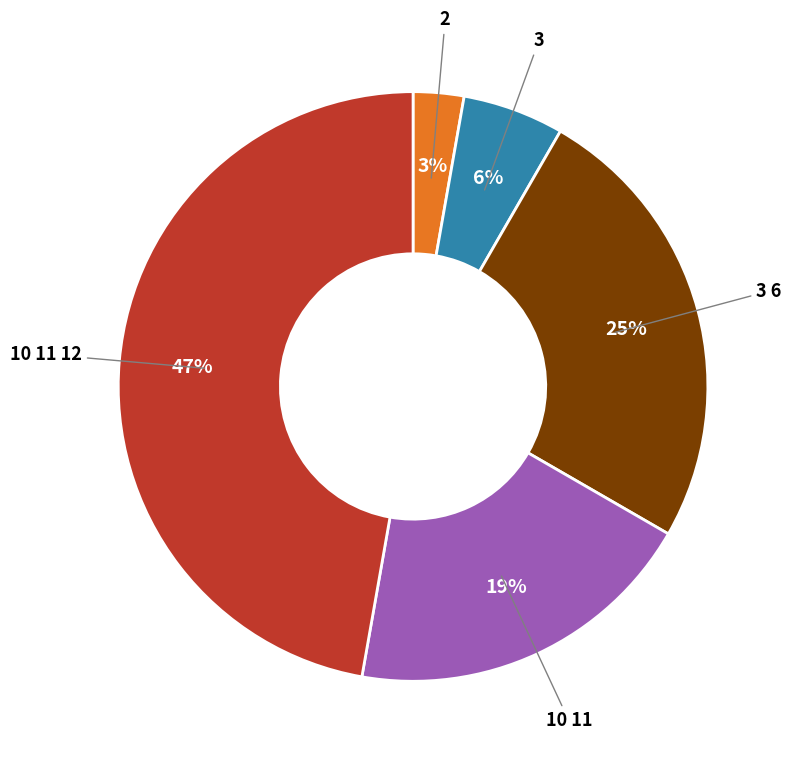

Count the number of slices in the pie.

5